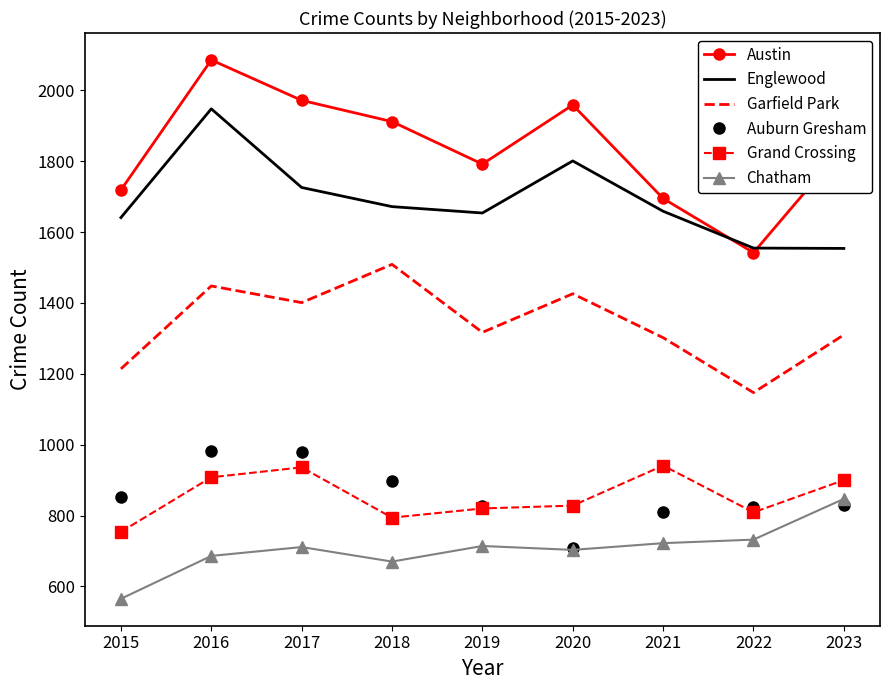

What is the sum of the Chatham values at 2017 and 2016?

1397